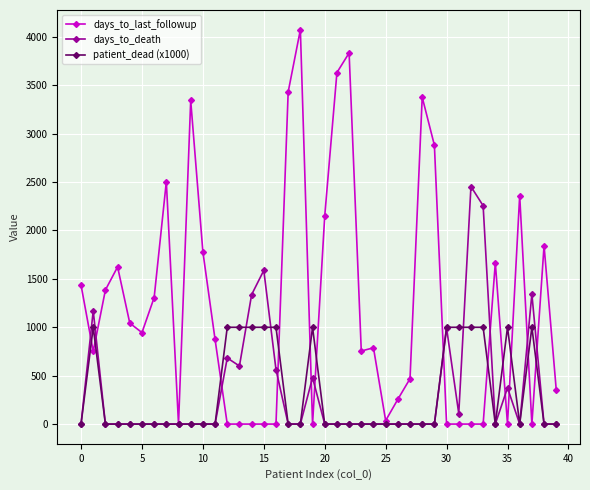

What is the maximum value for days_to_death?

2454